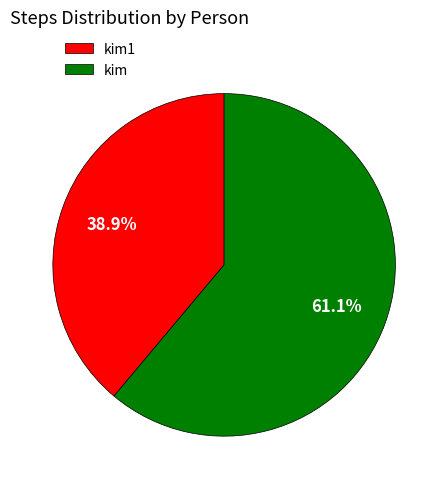

To the nearest percent, what is the difference between the kim and kim1 slice percentages?

22%